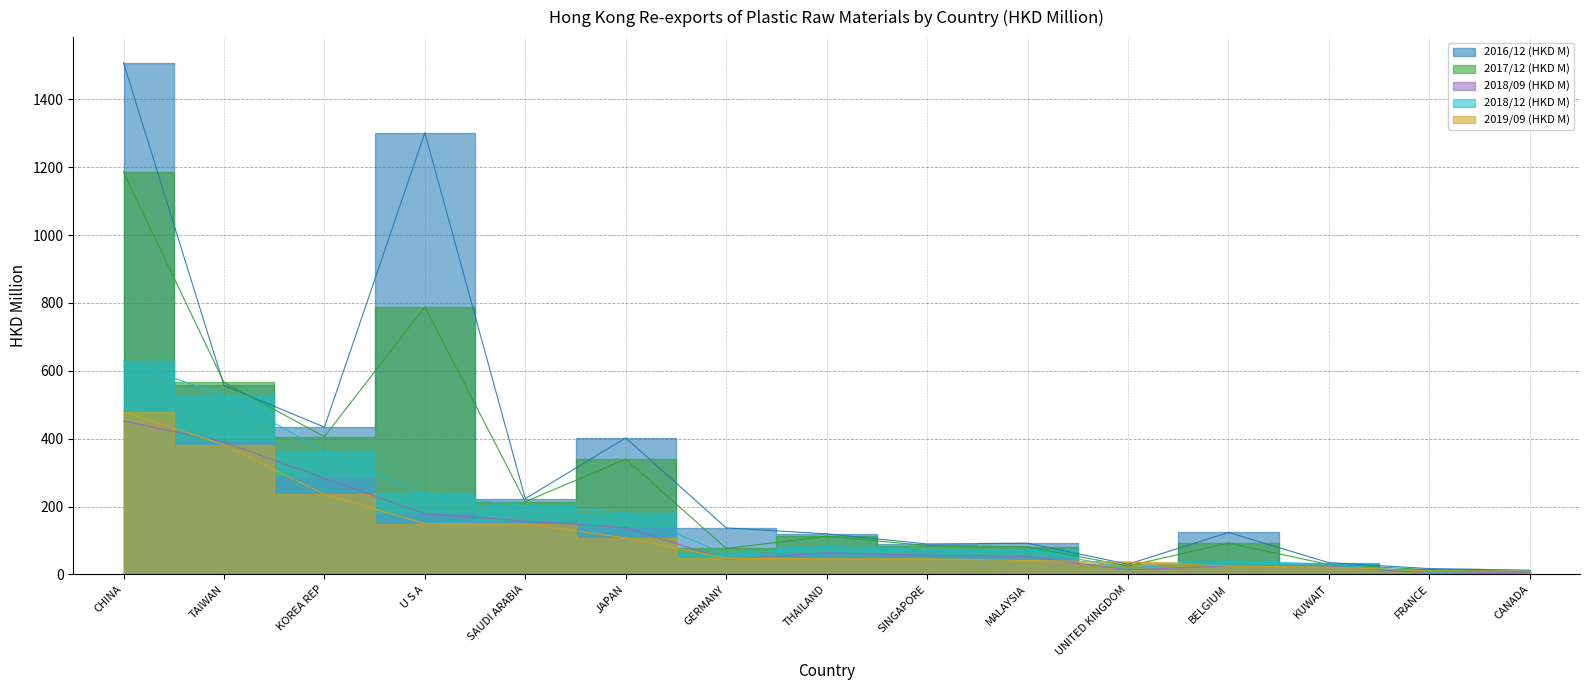

True or false: 2018/09 (HKD M) and 2017/12 (HKD M) intersect in this chart.

False